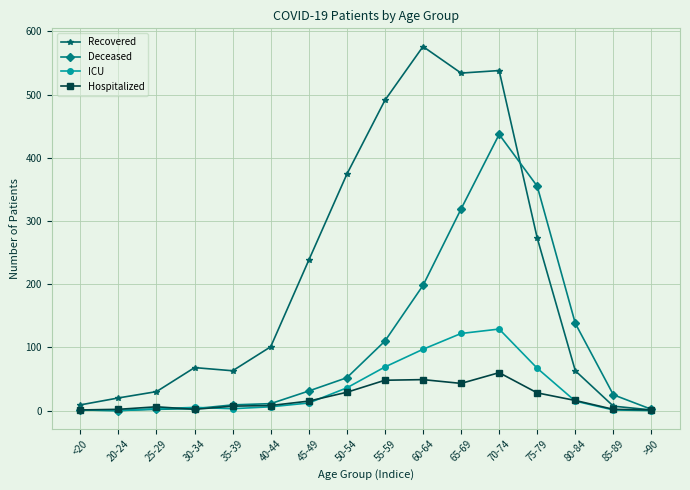

Rank the series by their maximum value, from highest to lowest.

Recovered, Deceased, ICU, Hospitalized